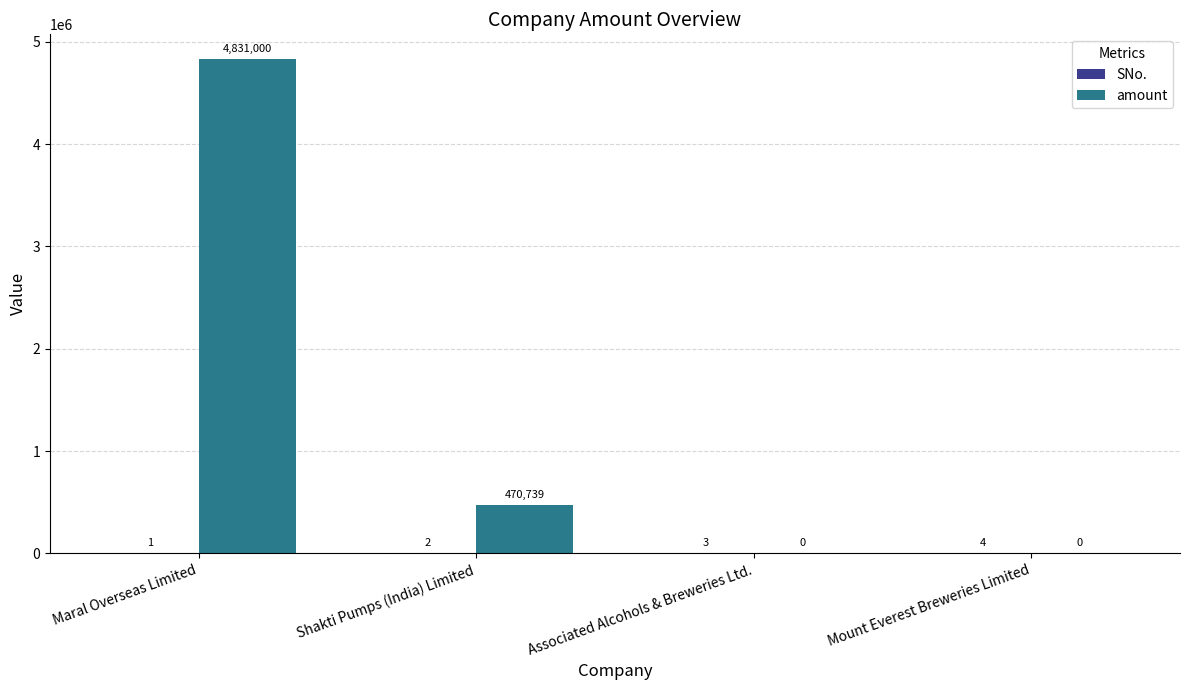

Which series has the largest total across all categories?

amount